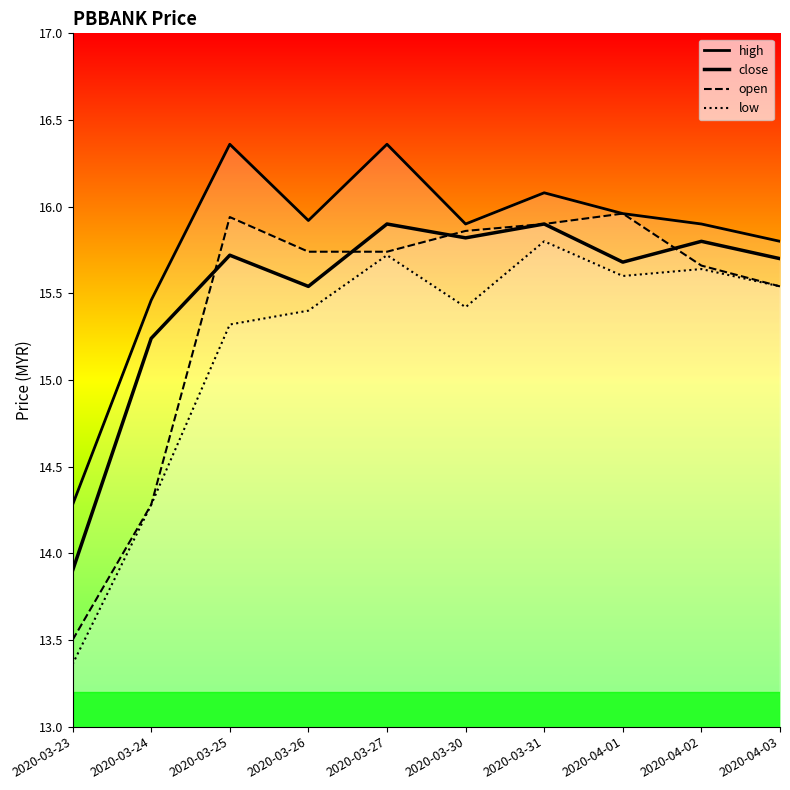

Reading left to right, list all the values displayed in this chart.

open: 2020-03-23=13.5	2020-03-24=14.3	2020-03-25=15.9	2020-03-26=15.7	2020-03-27=15.7	2020-03-30=15.9	2020-03-31=15.9	2020-04-01=16.0	2020-04-02=15.7	2020-04-03=15.5
high: 2020-03-23=14.3	2020-03-24=15.5	2020-03-25=16.4	2020-03-26=15.9	2020-03-27=16.4	2020-03-30=15.9	2020-03-31=16.1	2020-04-01=16.0	2020-04-02=15.9	2020-04-03=15.8
low: 2020-03-23=13.4	2020-03-24=14.3	2020-03-25=15.3	2020-03-26=15.4	2020-03-27=15.7	2020-03-30=15.4	2020-03-31=15.8	2020-04-01=15.6	2020-04-02=15.6	2020-04-03=15.5
close: 2020-03-23=13.9	2020-03-24=15.2	2020-03-25=15.7	2020-03-26=15.5	2020-03-27=15.9	2020-03-30=15.8	2020-03-31=15.9	2020-04-01=15.7	2020-04-02=15.8	2020-04-03=15.7